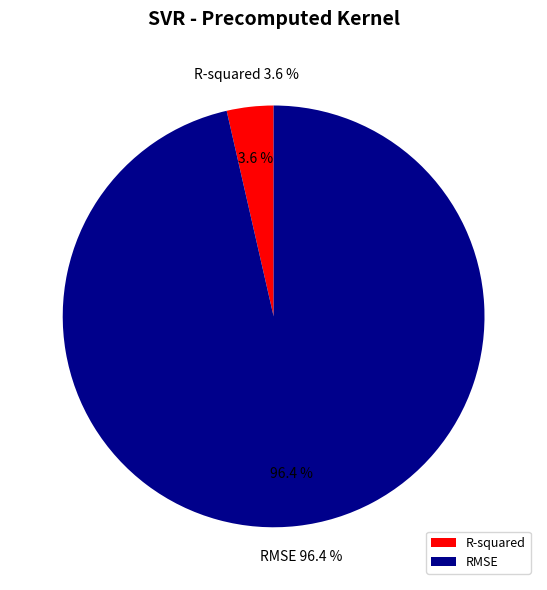

Is RMSE the majority of the pie?

Yes